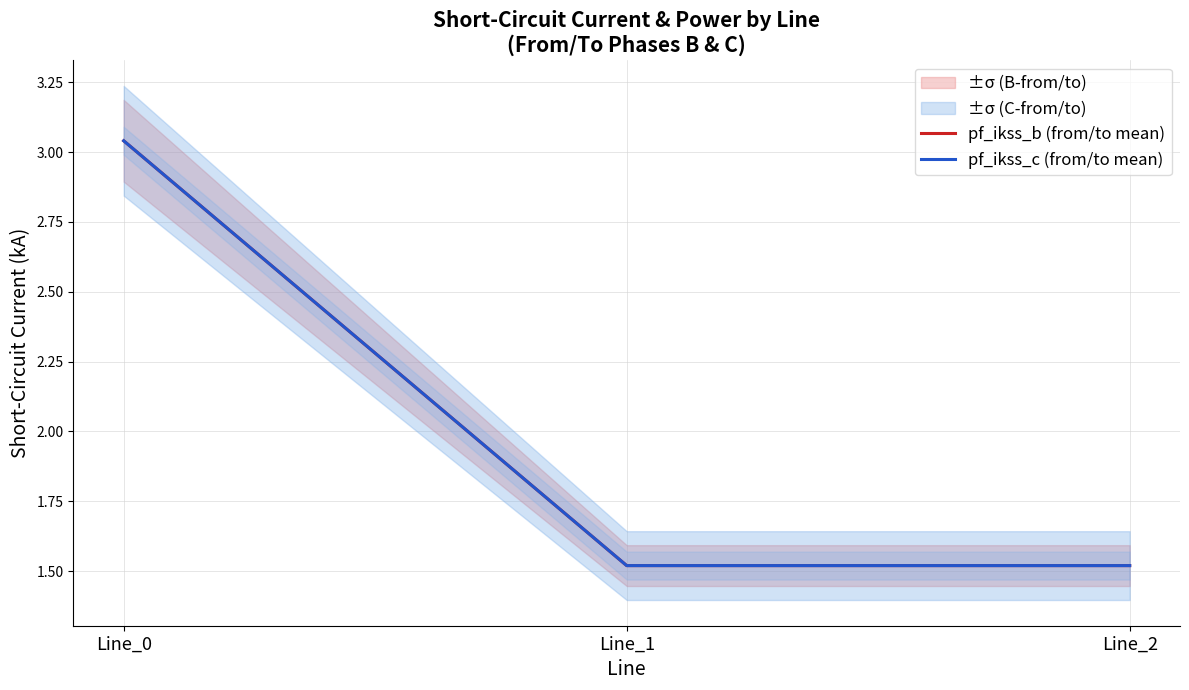

At which label does pf_ikss_c (from/to mean) reach its peak?

Line_0